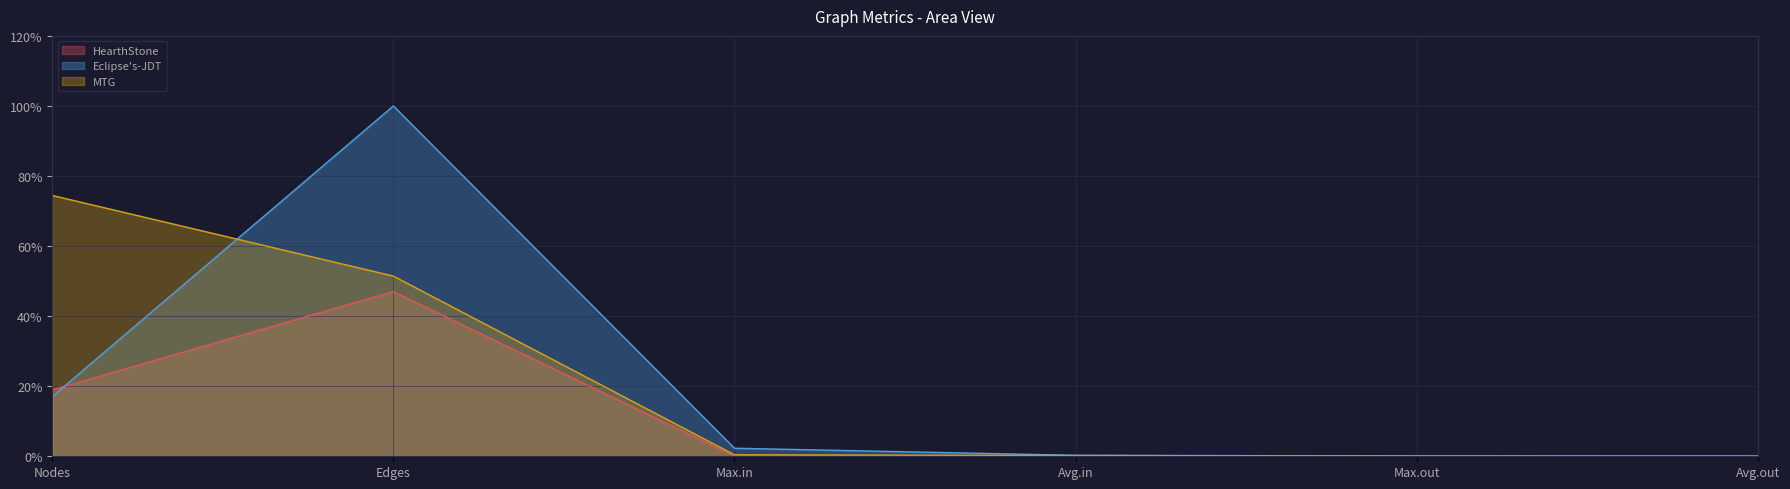

How many lines are shown in the chart?

3